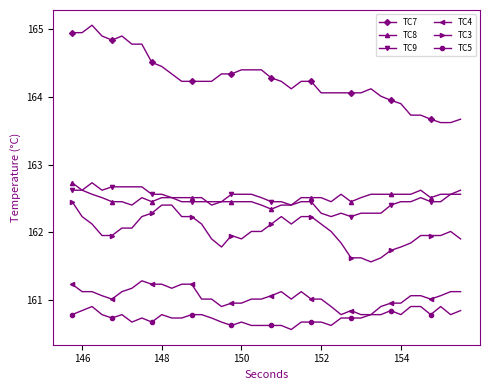

What is the smallest value displayed?

160.6